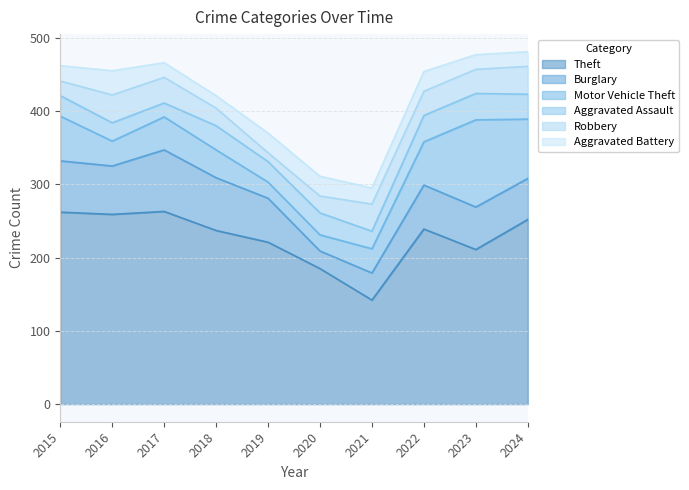

True or false: Aggravated Assault has more than 1 points higher than both neighbors.

True